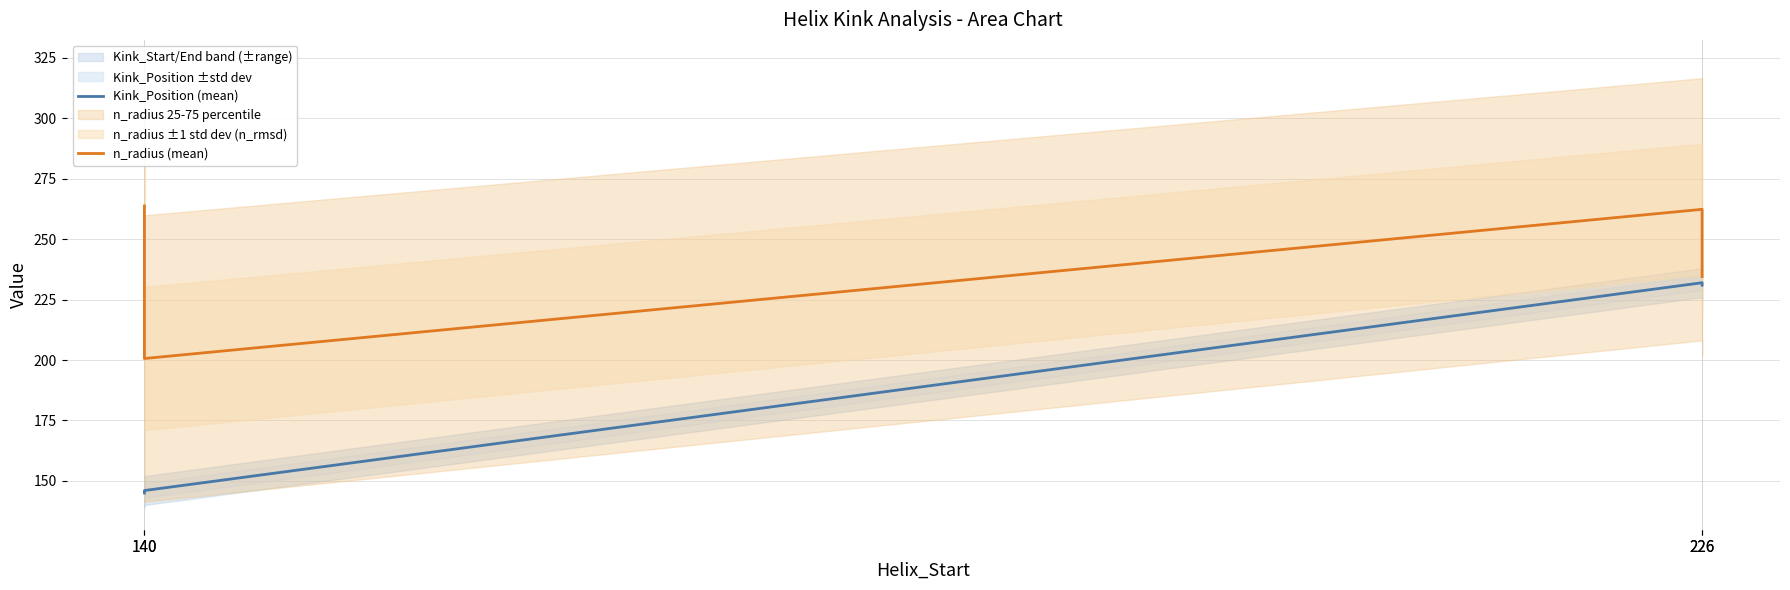

What is the value of the n_radius (mean) point at the 2nd from the left?

263.8